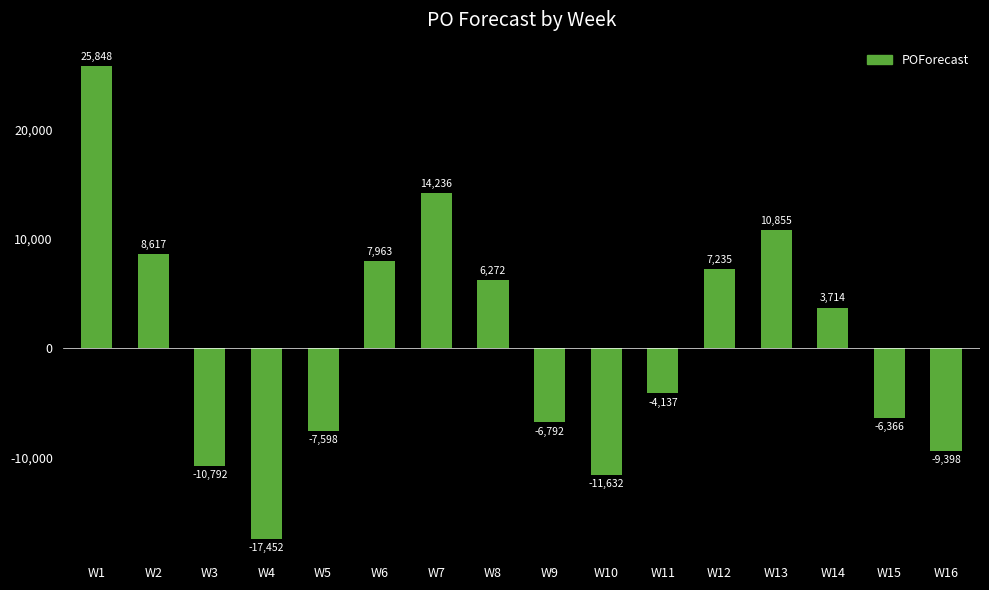

What is the sum of the values at W2 and W15?

2251